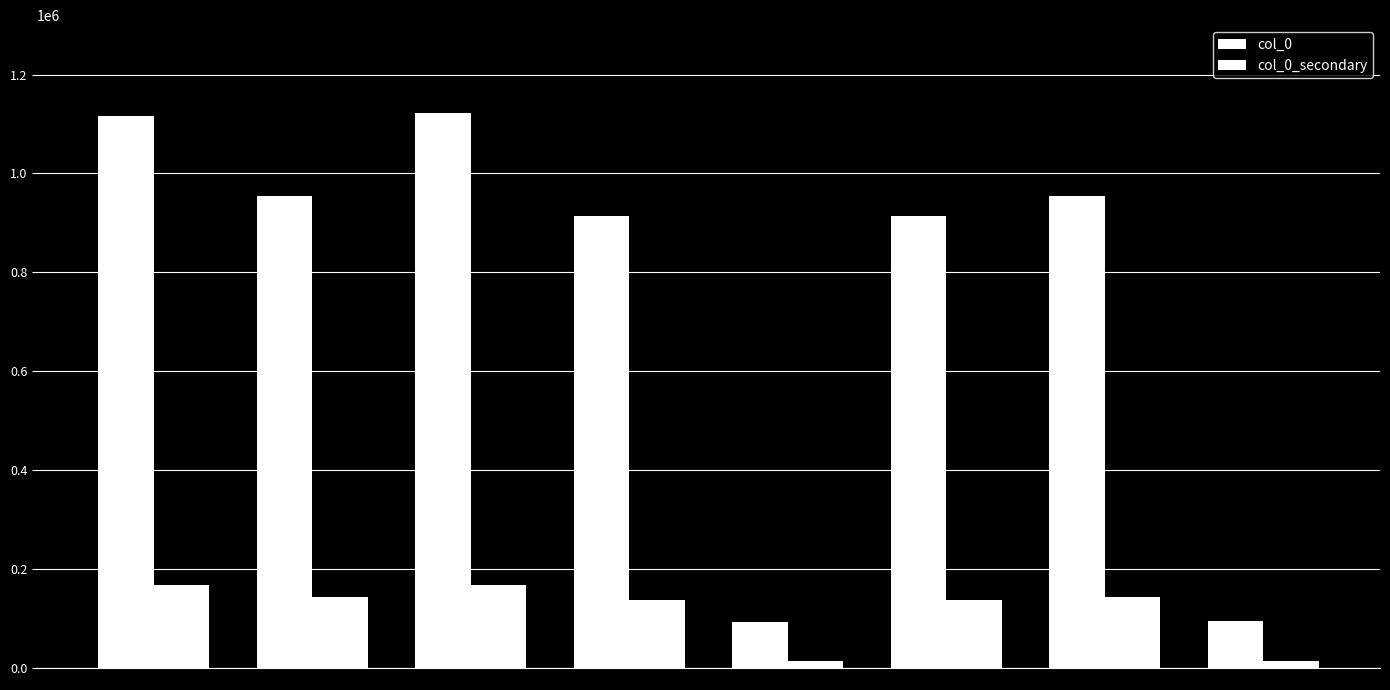

Is the value of col_0_secondary at 题钓台二绝句·同学书生已冕旒 greater than the value of col_0 at 题钓台二绝句?

No